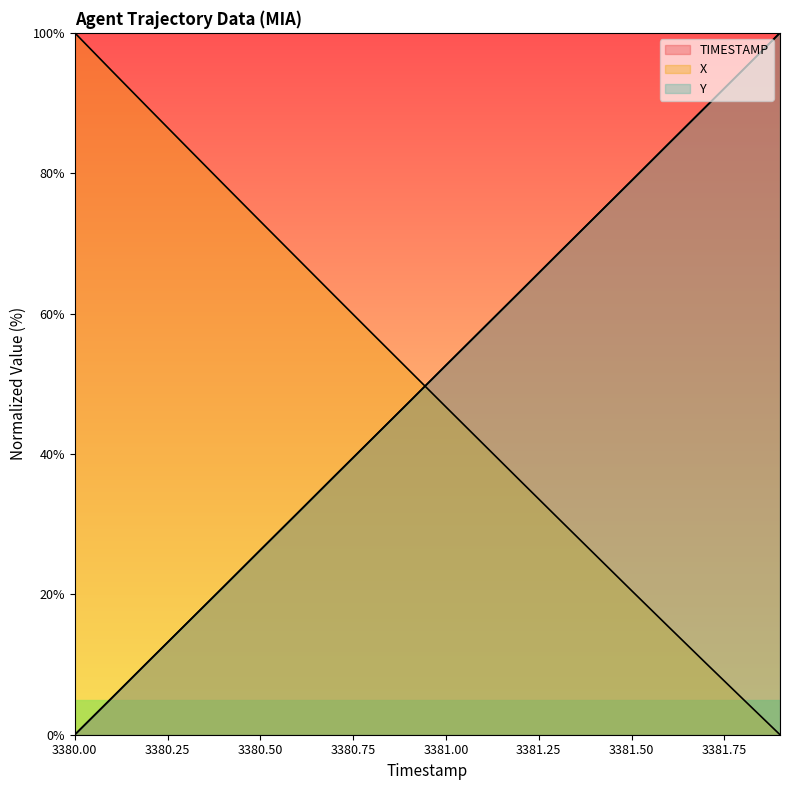

Reading left to right, what are all the values shown in this chart?

TIMESTAMP: 3380.0=0.0	3380.1=5.3	3380.2=10.5	3380.3=15.8	3380.4=21.1	3380.5=26.3	3380.6=31.6	3380.7=36.8	3380.8=42.1	3380.9=47.4	3381.0=52.6	3381.1=57.9	3381.2=63.2	3381.3=68.4	3381.4=73.7	3381.5=78.9	3381.6=84.2	3381.7=89.5	3381.8=94.7	3381.9=100.0
X: 3380.0=100.0	3380.1=94.6	3380.2=89.2	3380.3=83.8	3380.4=78.5	3380.5=73.1	3380.6=67.8	3380.7=62.5	3380.8=57.2	3380.9=52.0	3381.0=46.7	3381.1=41.4	3381.2=36.2	3381.3=31.0	3381.4=25.8	3381.5=20.5	3381.6=15.4	3381.7=10.2	3381.8=5.1	3381.9=0.0
Y: 3380.0=0.0	3380.1=5.2	3380.2=10.5	3380.3=15.8	3380.4=21.0	3380.5=26.3	3380.6=31.6	3380.7=36.9	3380.8=42.1	3380.9=47.4	3381.0=52.6	3381.1=57.9	3381.2=63.1	3381.3=68.4	3381.4=73.7	3381.5=78.9	3381.6=84.2	3381.7=89.5	3381.8=94.7	3381.9=100.0